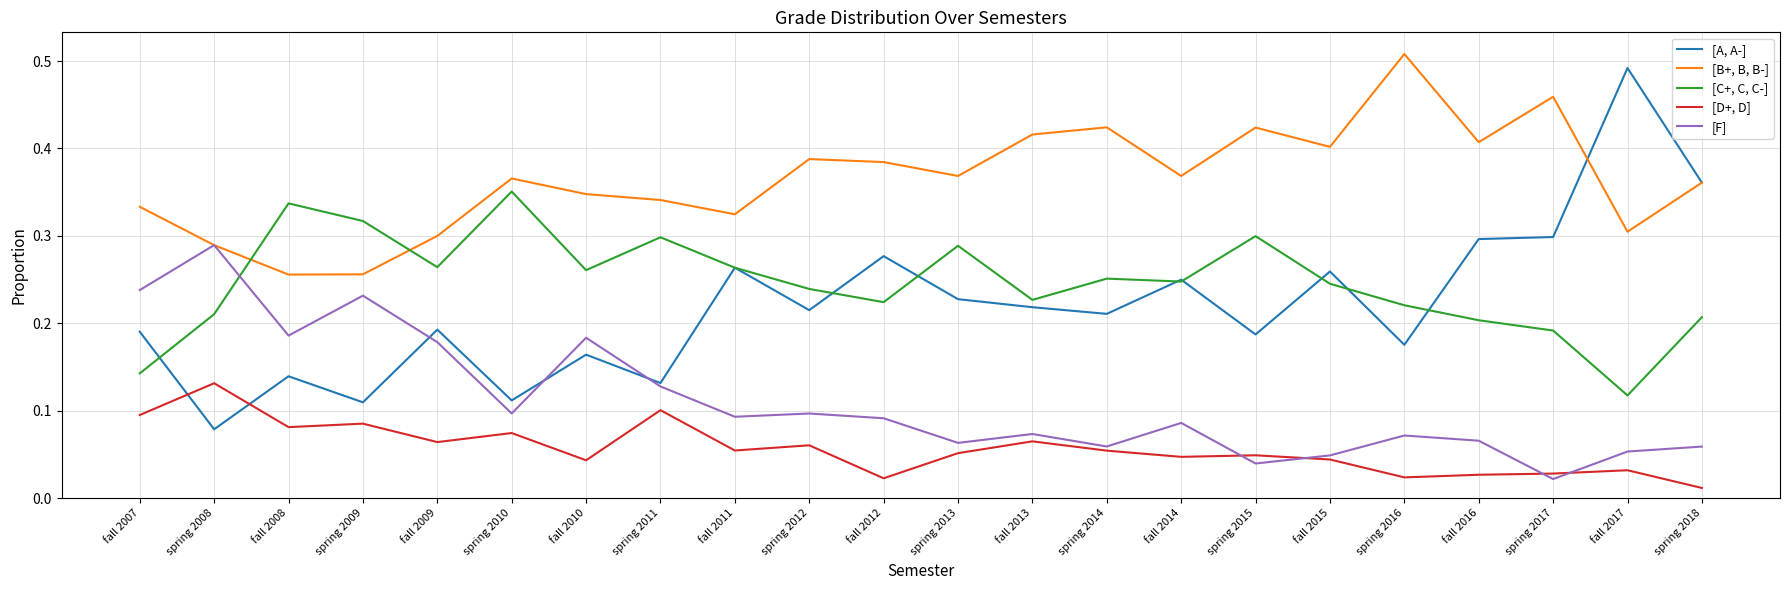

Which series has the largest range (max minus min)?

[A, A-]